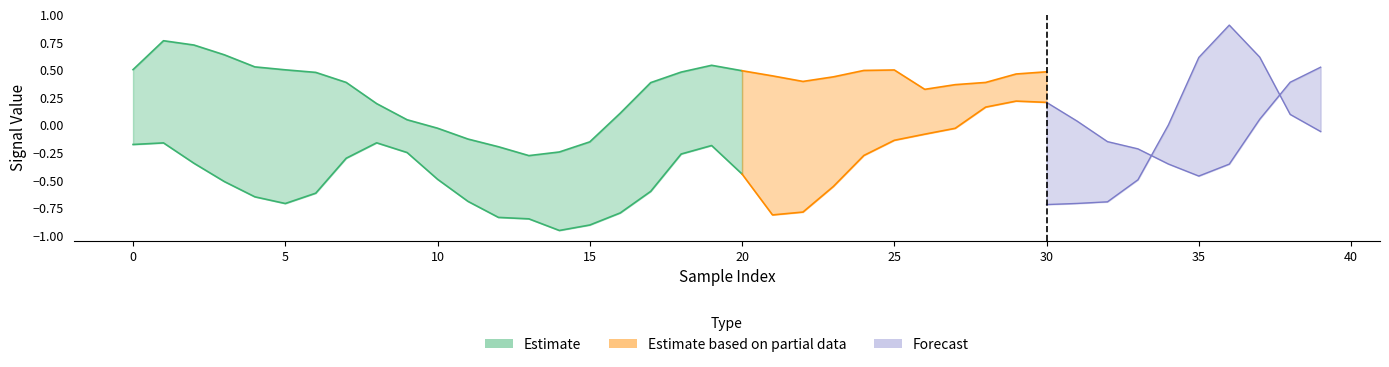

What is the difference between the highest and lowest values at 24?

0.8